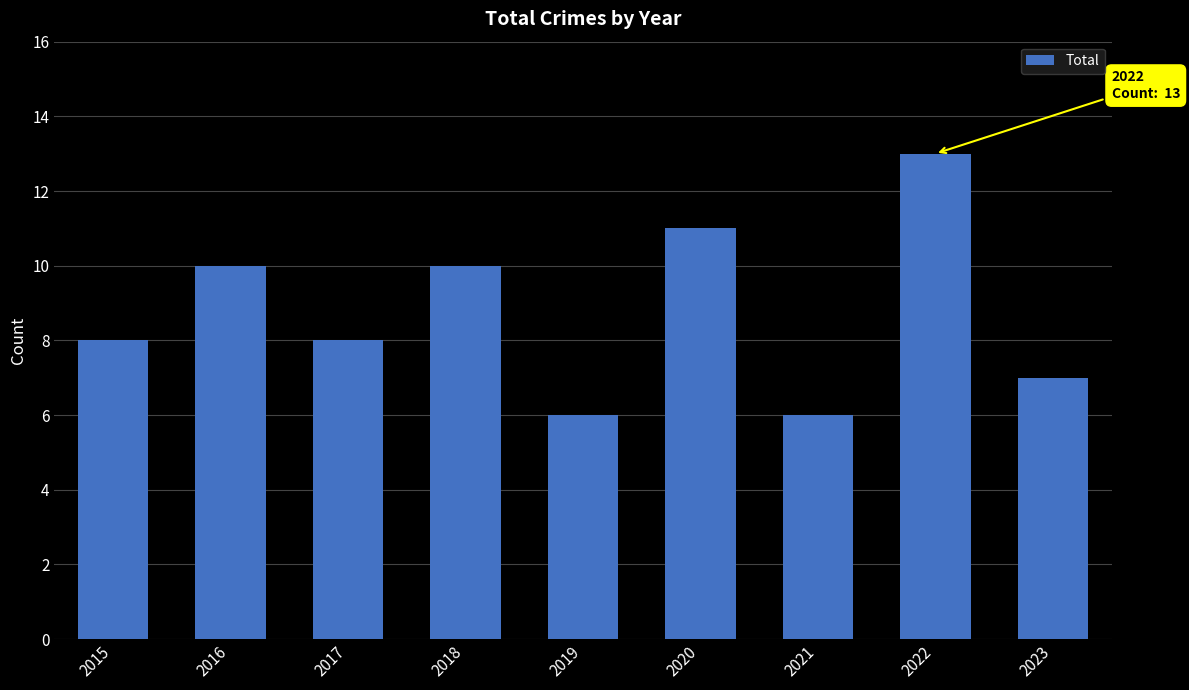

Is it true that the value at 2016 is 10?

True